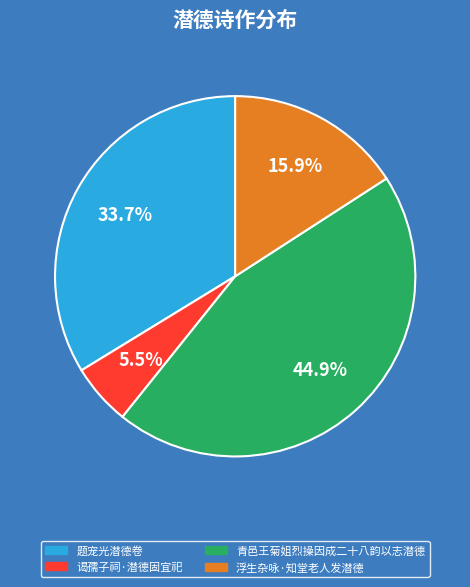

Which category has the smallest portion of the pie?

谒孺子祠·潜德固宜祀